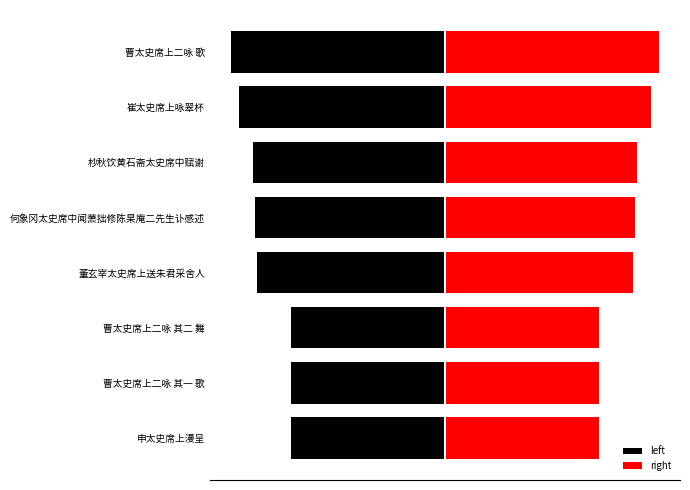

Reading right to left, list all the values displayed in this chart.

left: -344950.5	-333203.0	-310030.0	-307097.5	-304102.0	-248794.0	-248793.5	-248603.5
right: 344950.5	333203.0	310030.0	307097.5	304102.0	248794.0	248793.5	248603.5